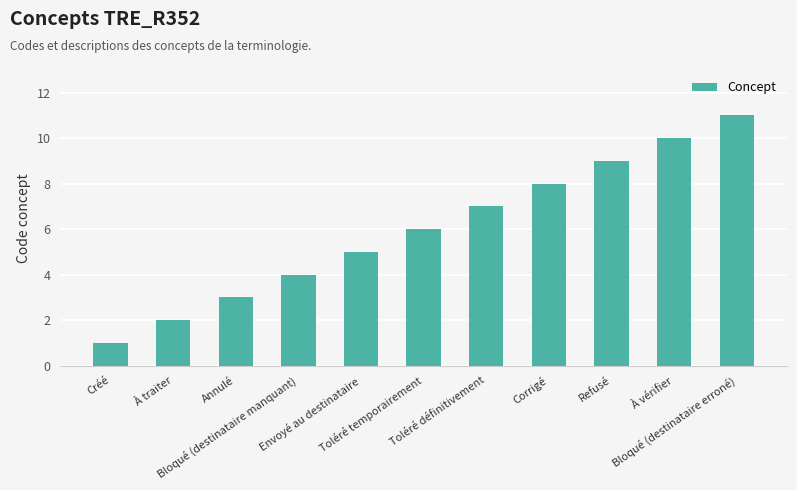

What is the change in value from À vérifier to Bloqué (destinataire erroné)?

+1